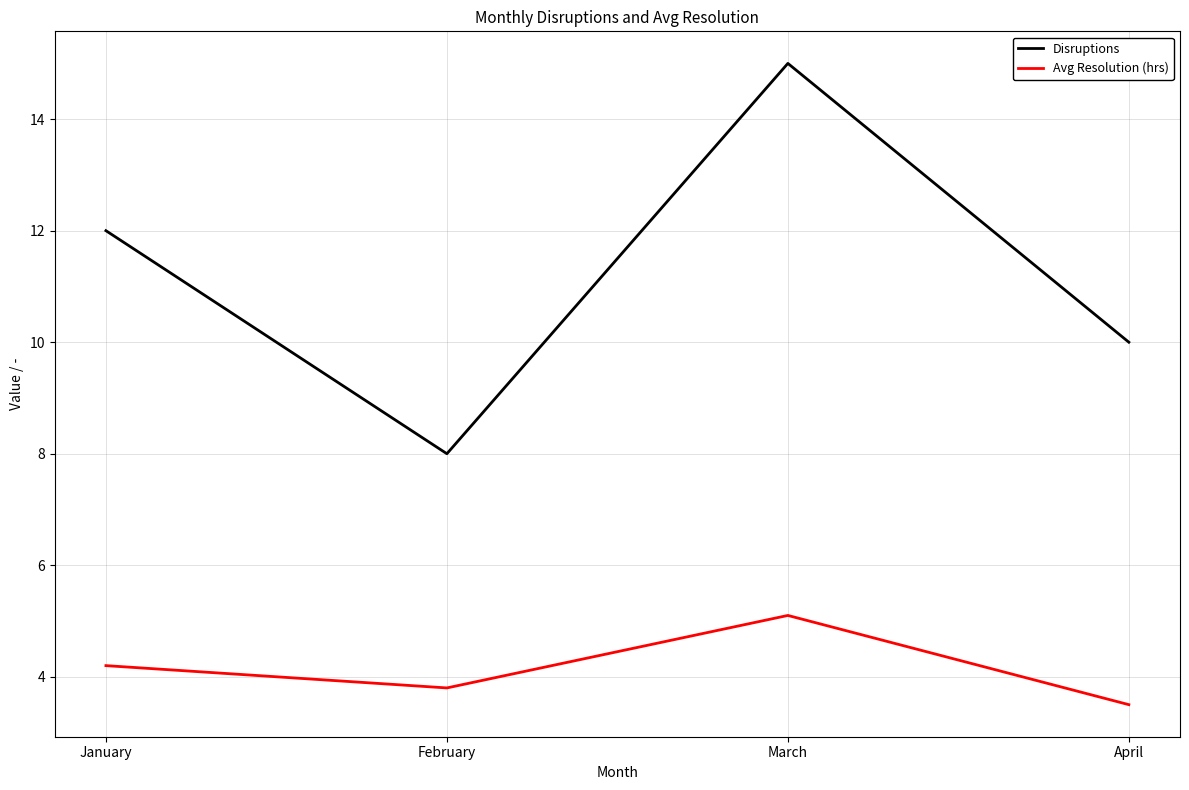

True or false: Disruptions and Avg Resolution (hrs) intersect in this chart.

False